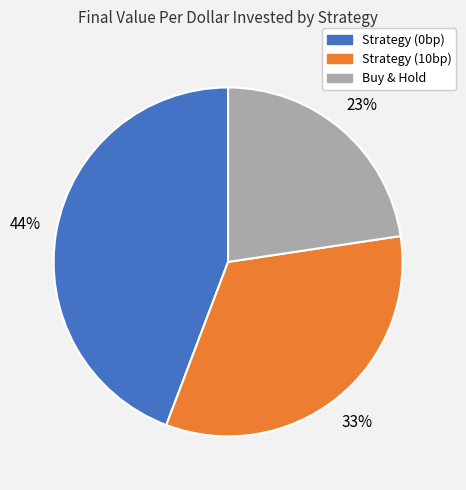

To the nearest percent, what is the average slice percentage?

33%